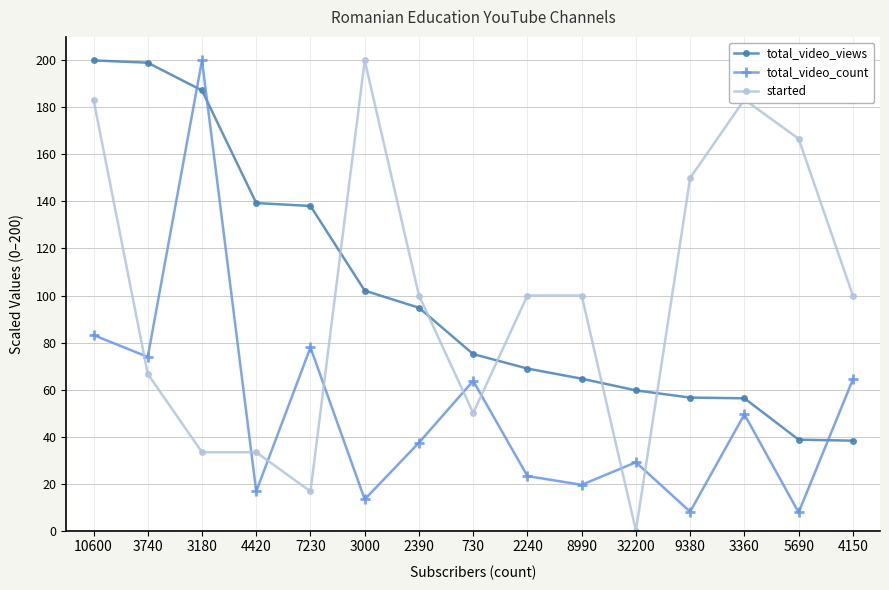

What is the maximum value for total_video_count?

200.0